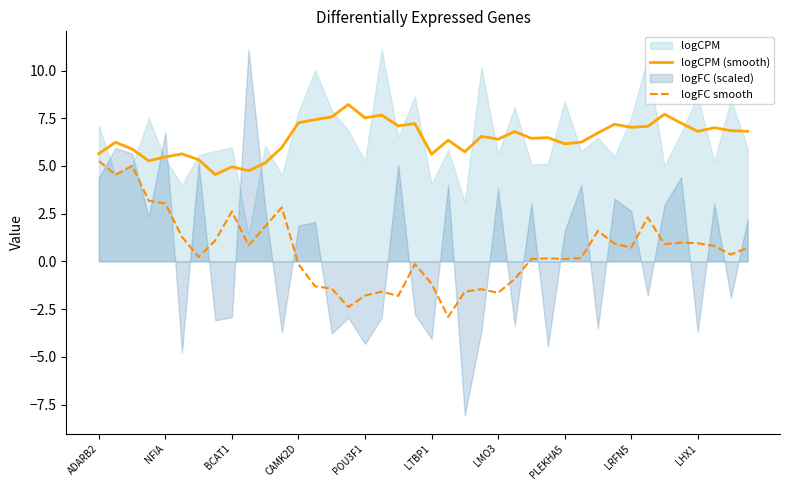

True or false: logCPM (smooth) has a value of 8.8 at NFIA.

False